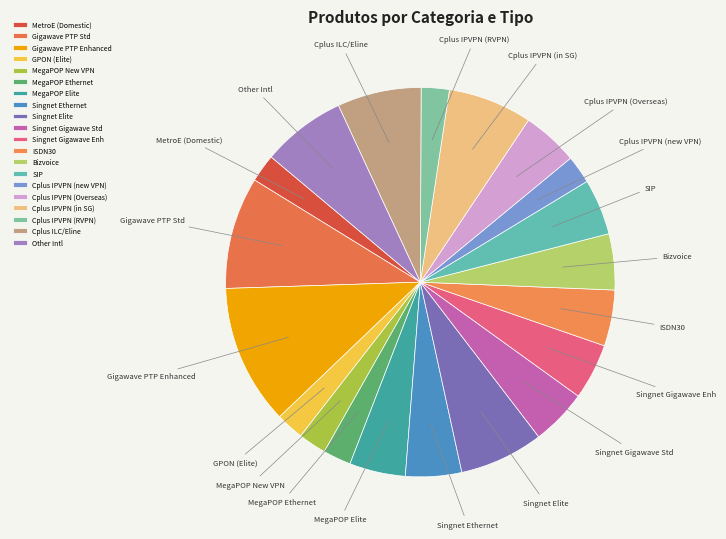

Is there any slice that represents more than half of the pie?

No